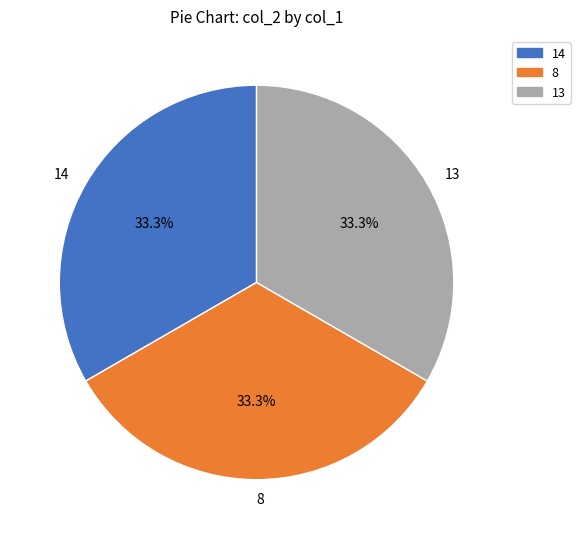

To the nearest percent, what portion does 14 represent?

33%